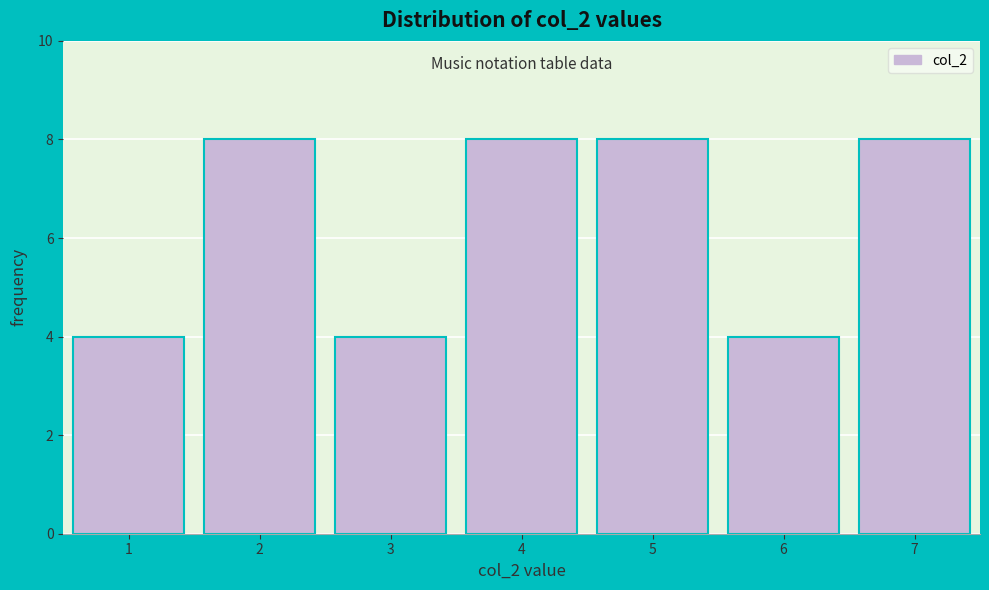

Reading left to right, transcribe all the data shown in this chart.

4	8	4	8	8	4	8